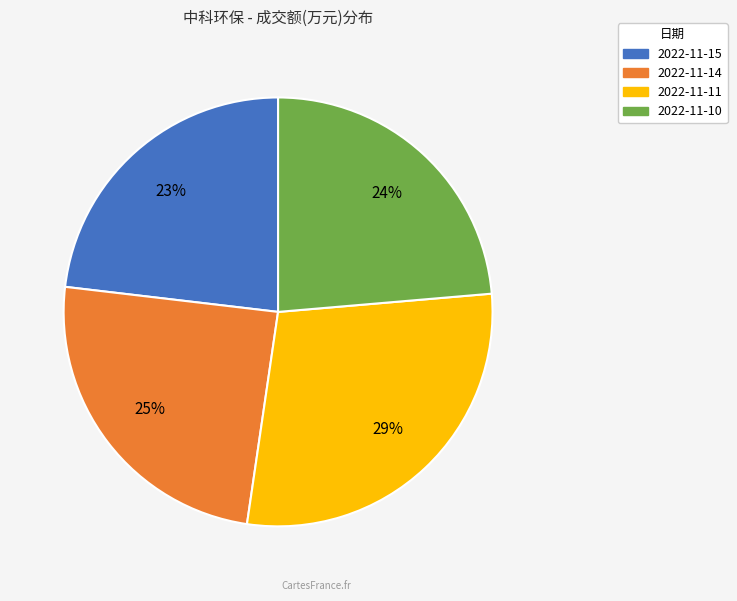

Is it true that 2022-11-14 is 25% of the pie?

True